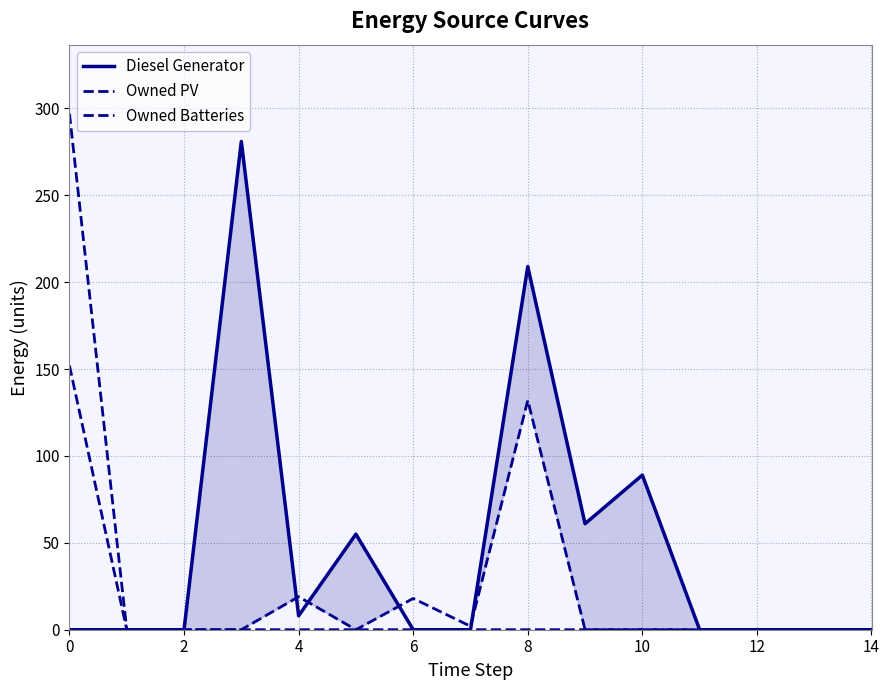

Does the chart have visible grid lines?

Yes